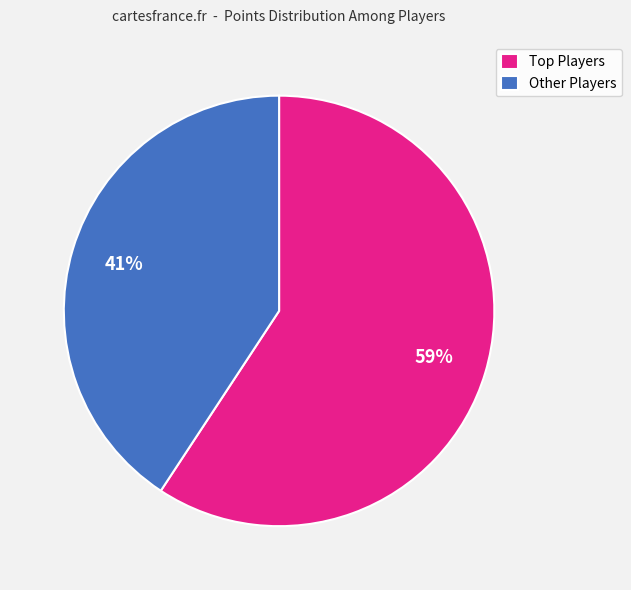

What percentage is the Other Players slice, to the nearest percent?

41%